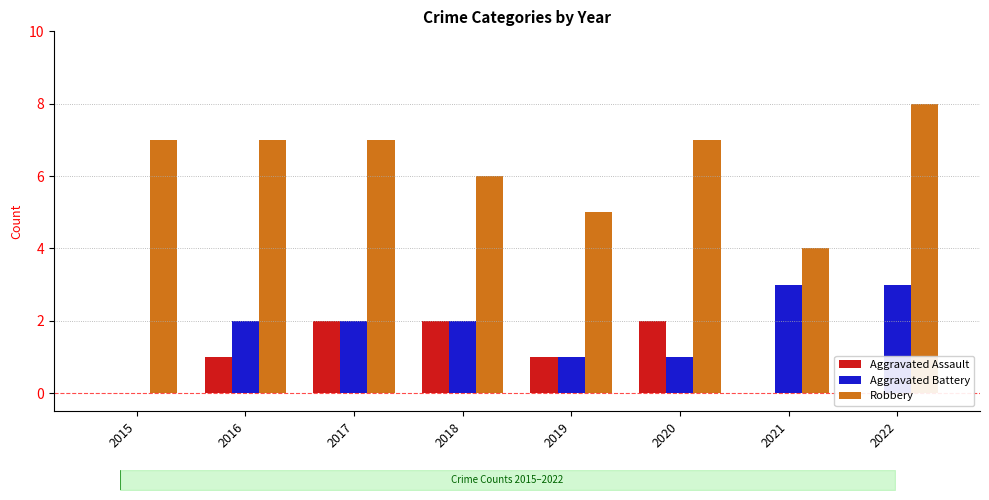

How many data points in Robbery are above 7?

1